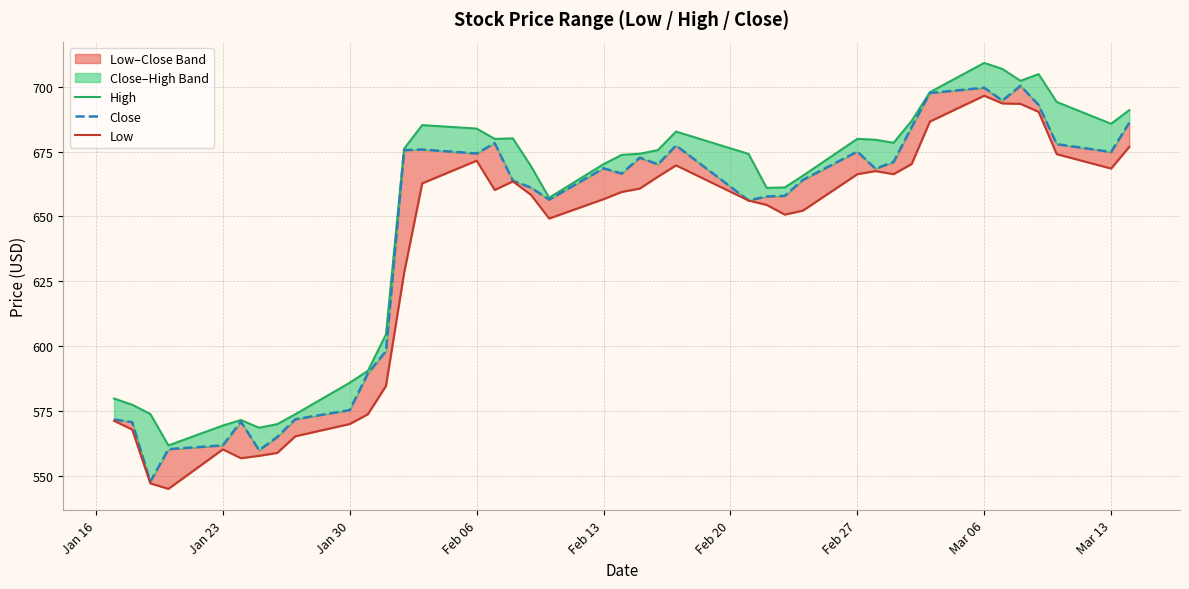

Which series has the largest range (max minus min)?

Close